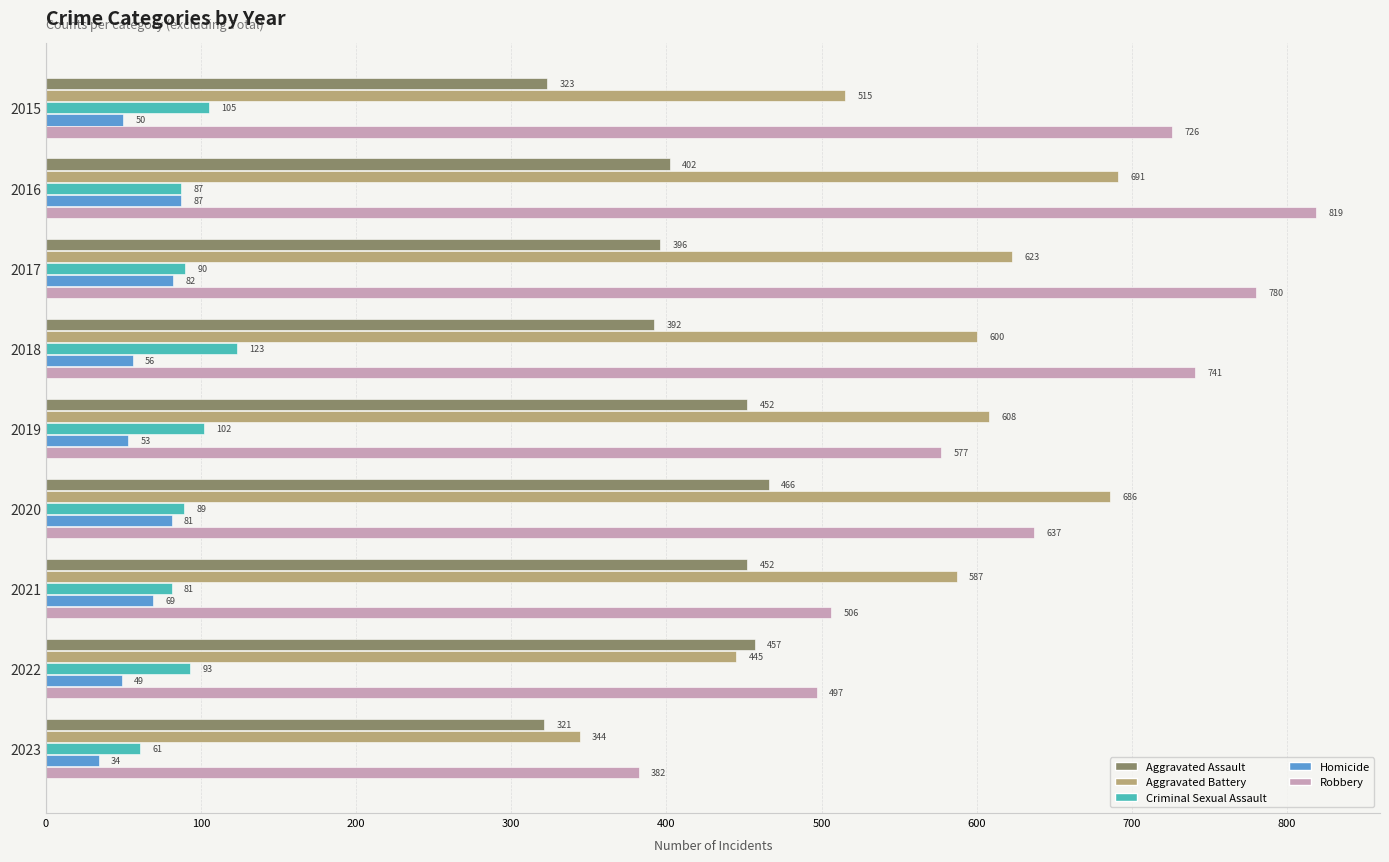

Which series changed the most between 2020 and 2023?

Aggravated Battery